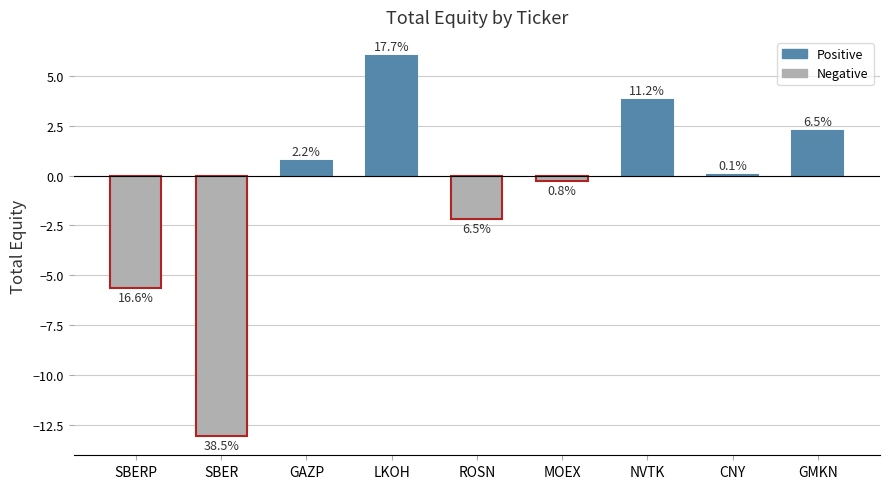

Are the bars horizontal?

No